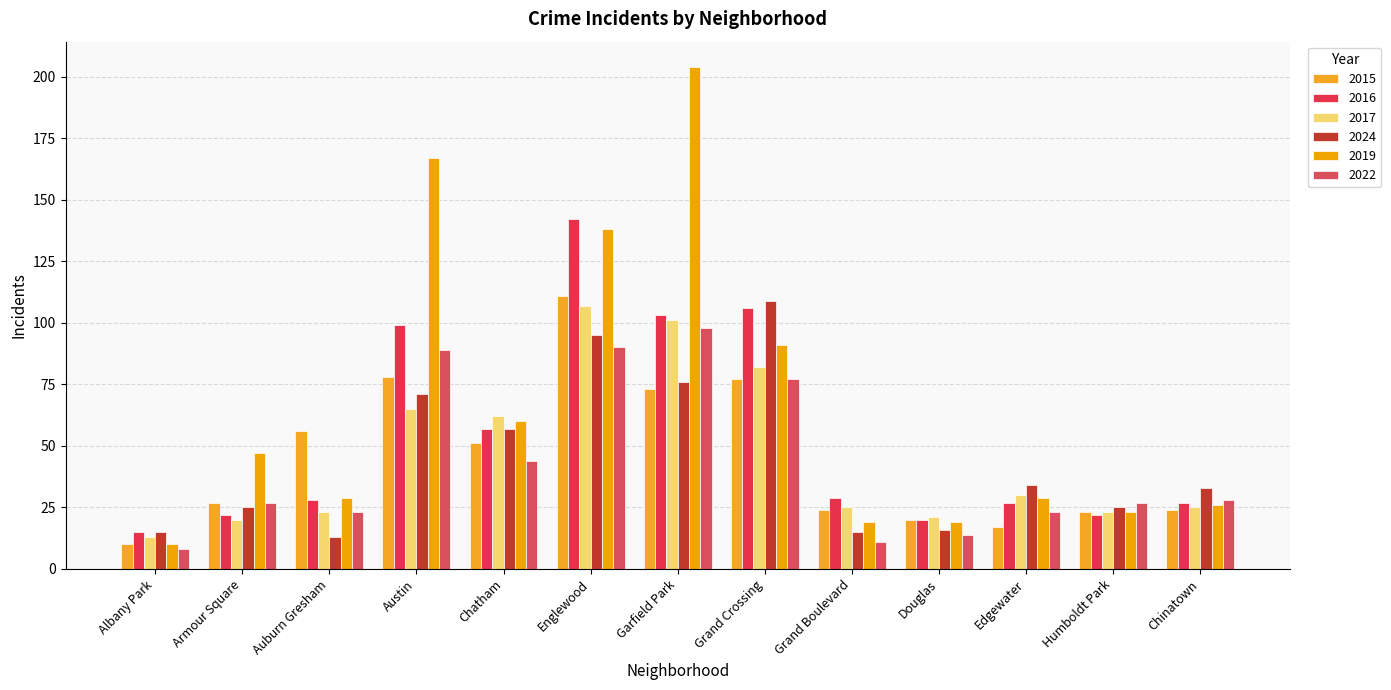

What is the value of the 2016 bar at the 13th from the left?

27